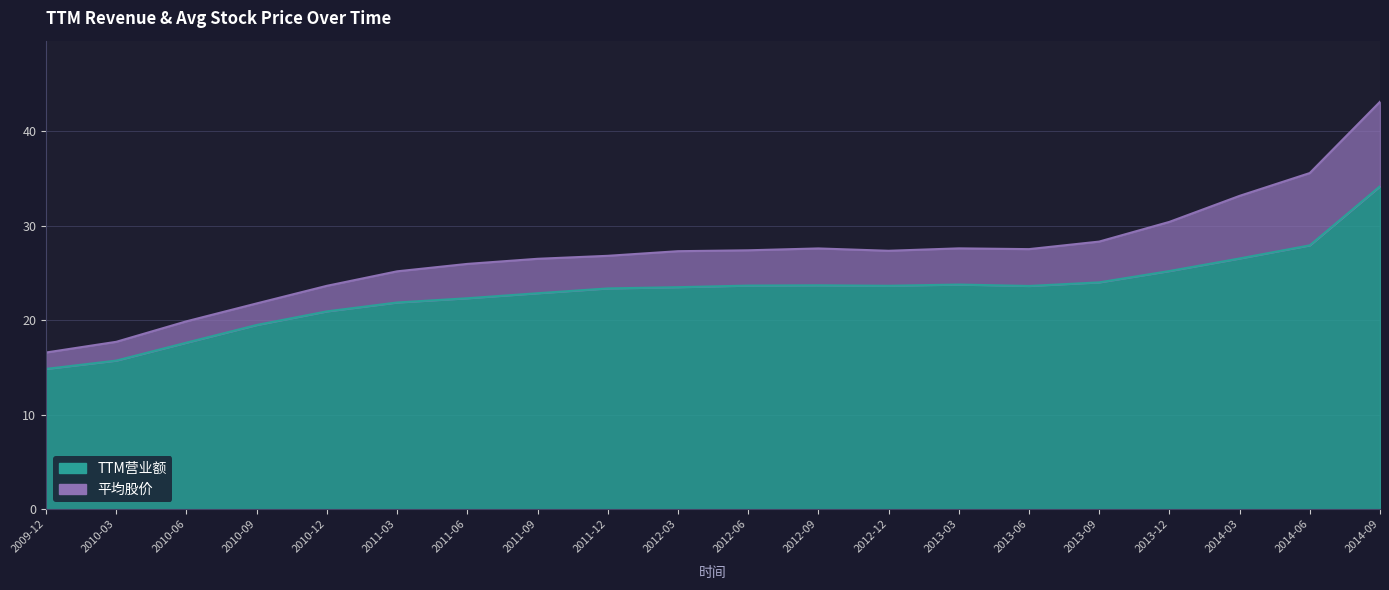

The value at 2010-12 is 20.9. True or false?

True